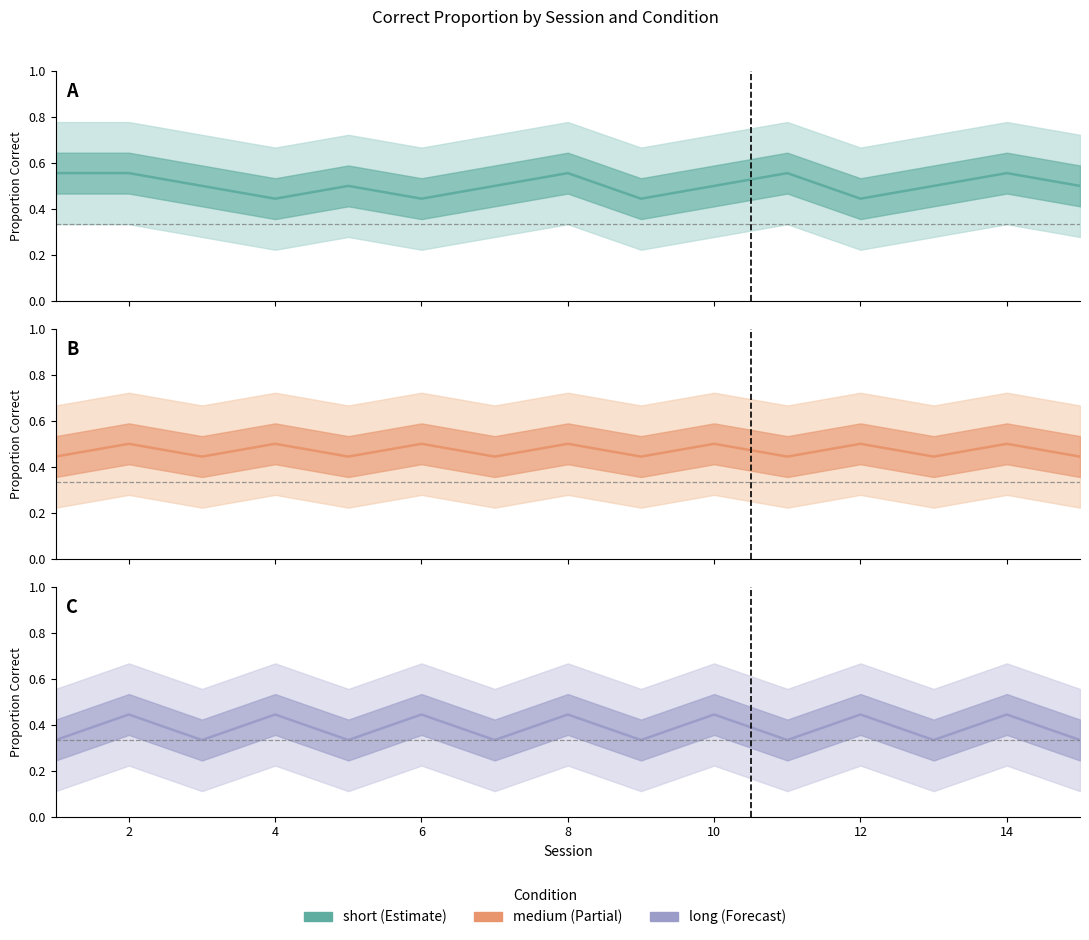

At which label is short closest to 0?

4